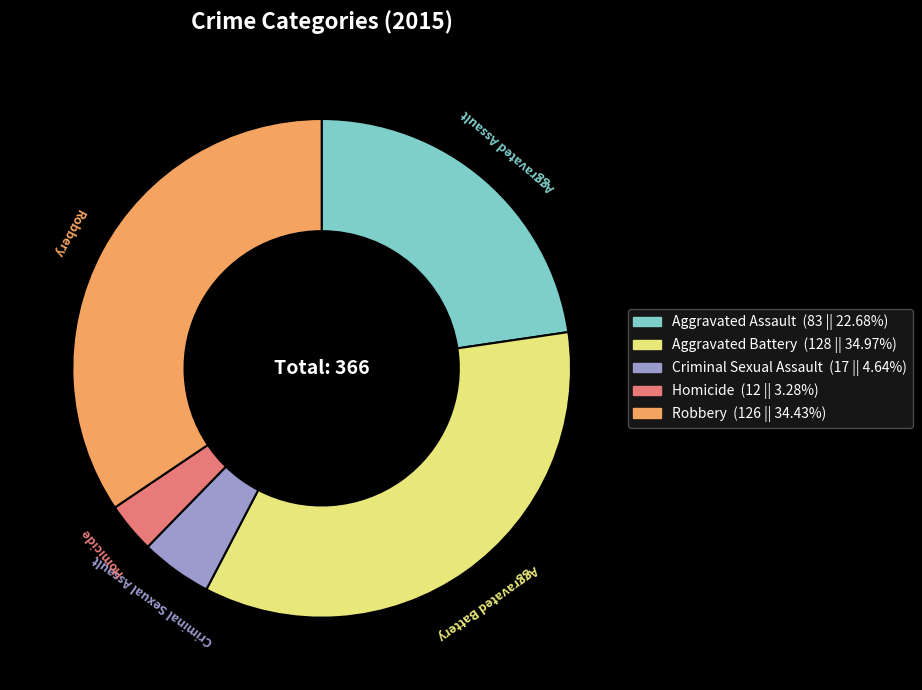

Which slice is the largest?

Aggravated Battery